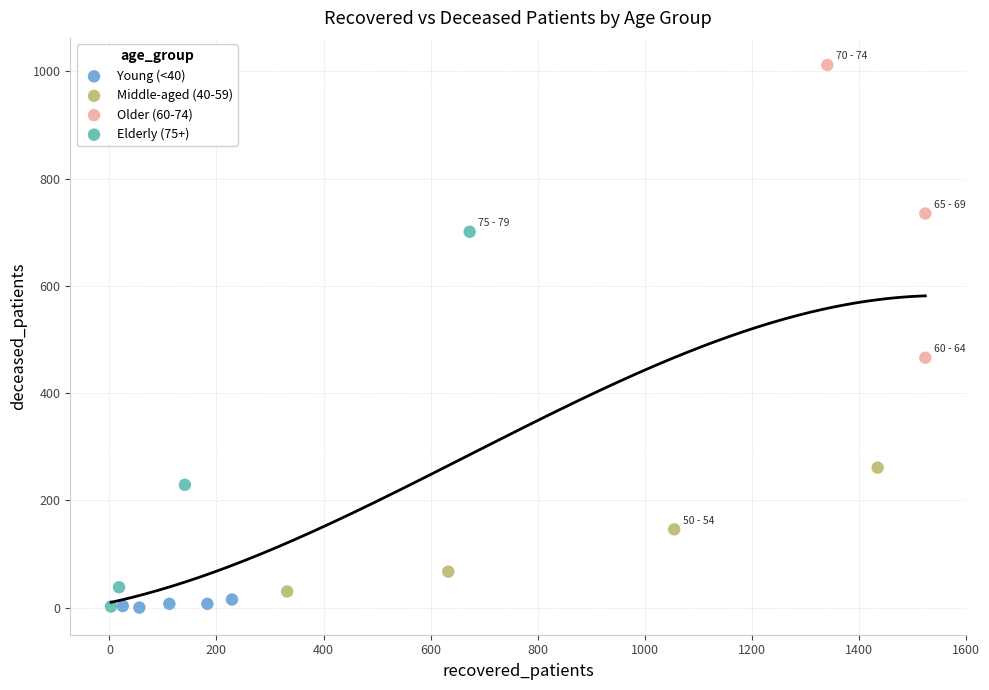

Which series has the widest spread of Y values?

Elderly (75+)